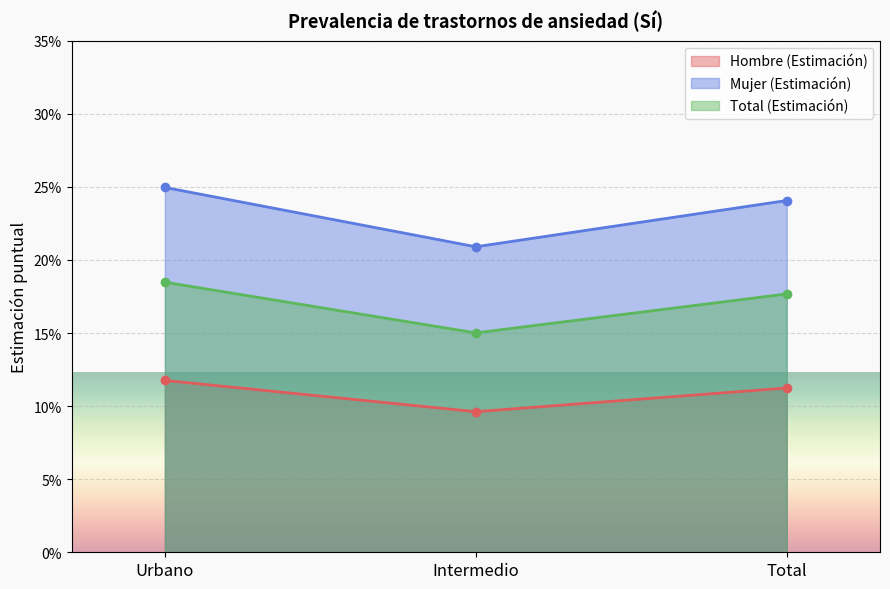

What is the total value across all series at Intermedio?

0.5